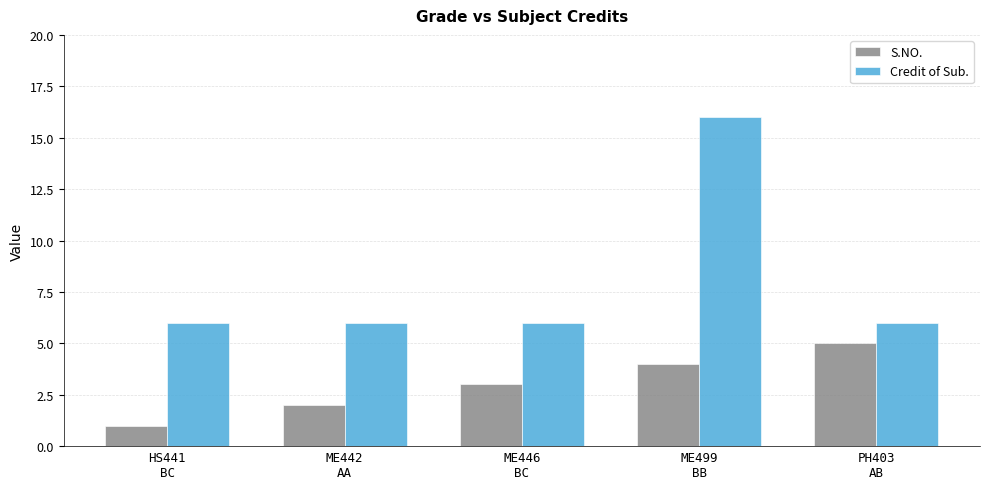

At which category does the chart reach its minimum across all series?

HS441
BC